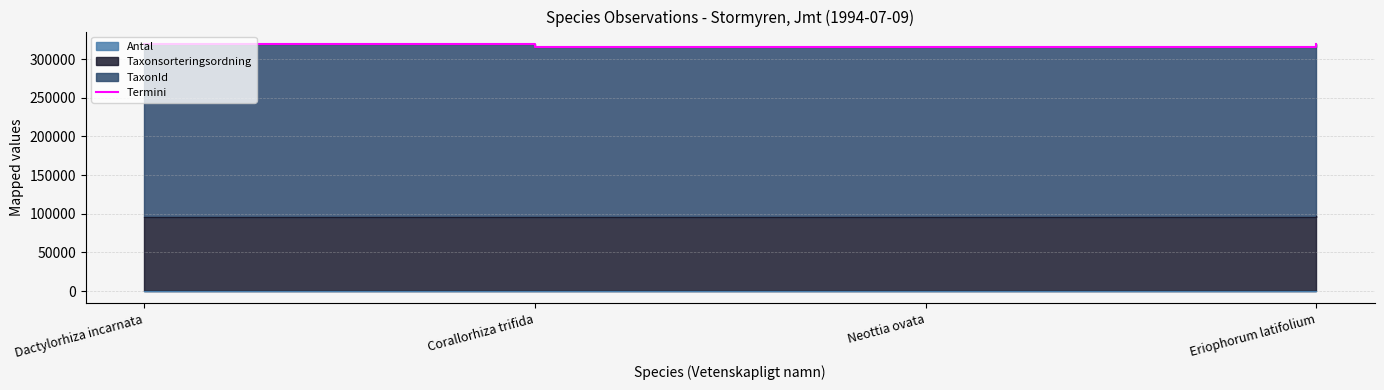

Which has a higher value, Neottia ovata or Dactylorhiza incarnata?

Dactylorhiza incarnata